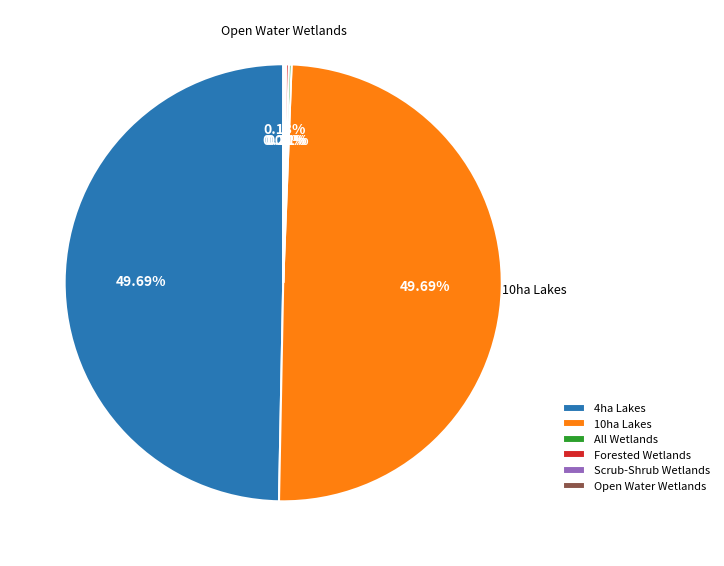

Is there any slice that represents more than half of the pie?

No